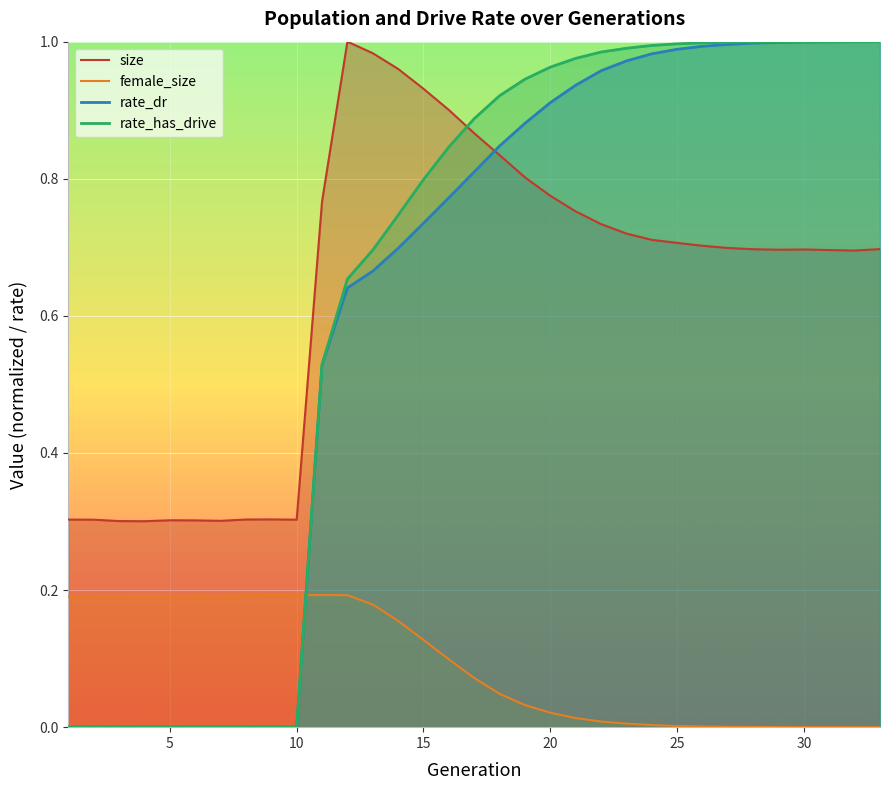

Count the number of data series in this chart.

4